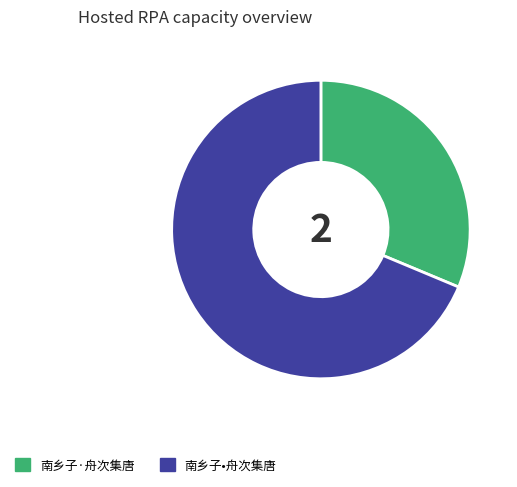

Is the sum of 南乡子•舟次集唐 and 南乡子·舟次集唐 greater than half?

Yes